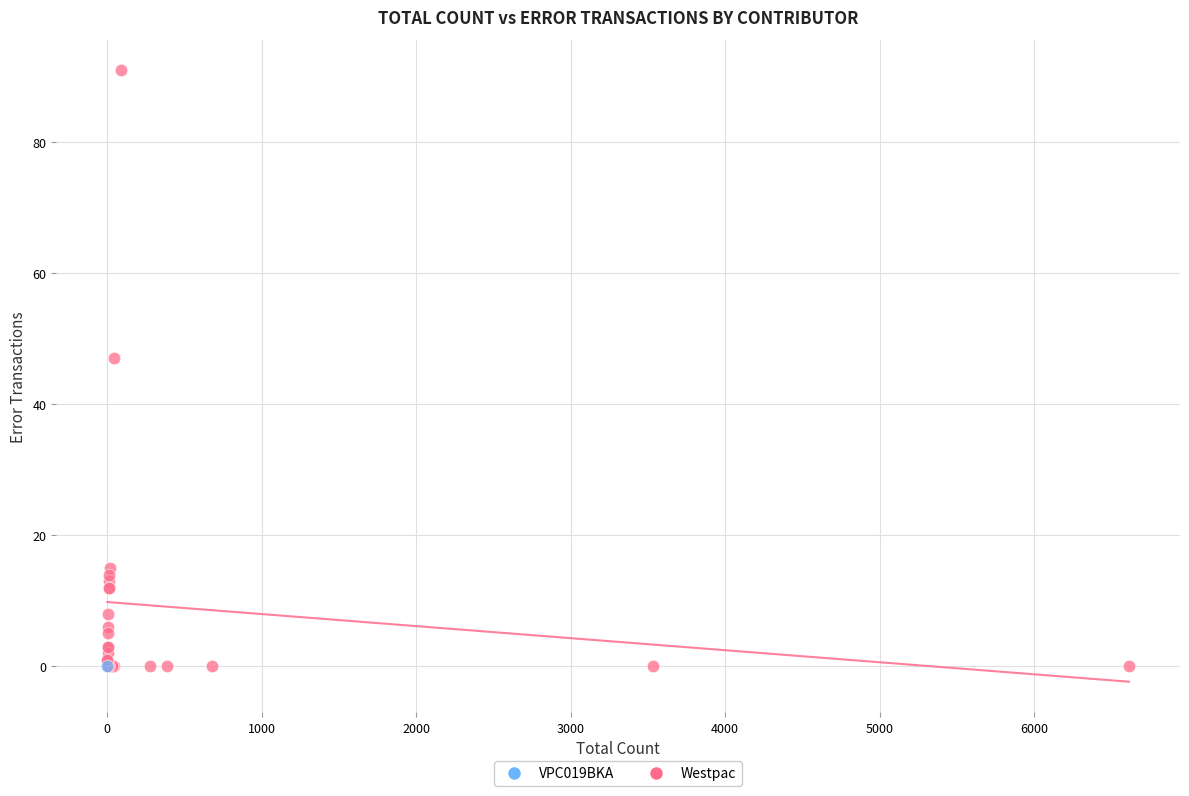

What are all the series names shown in the legend?

VPC019BKA, Westpac